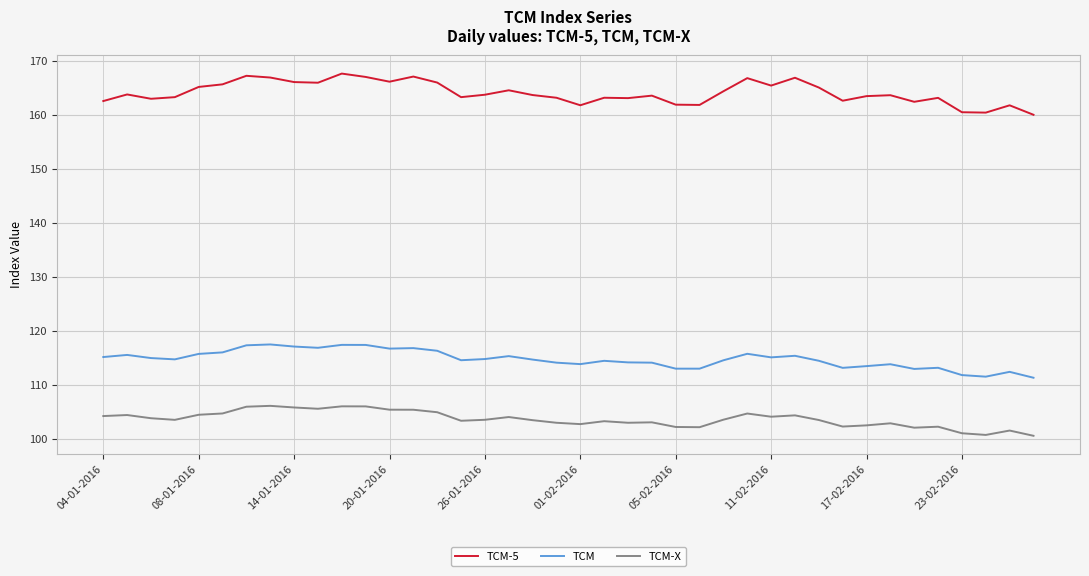

Rank the series by their average value, from lowest to highest.

TCM-X, TCM, TCM-5